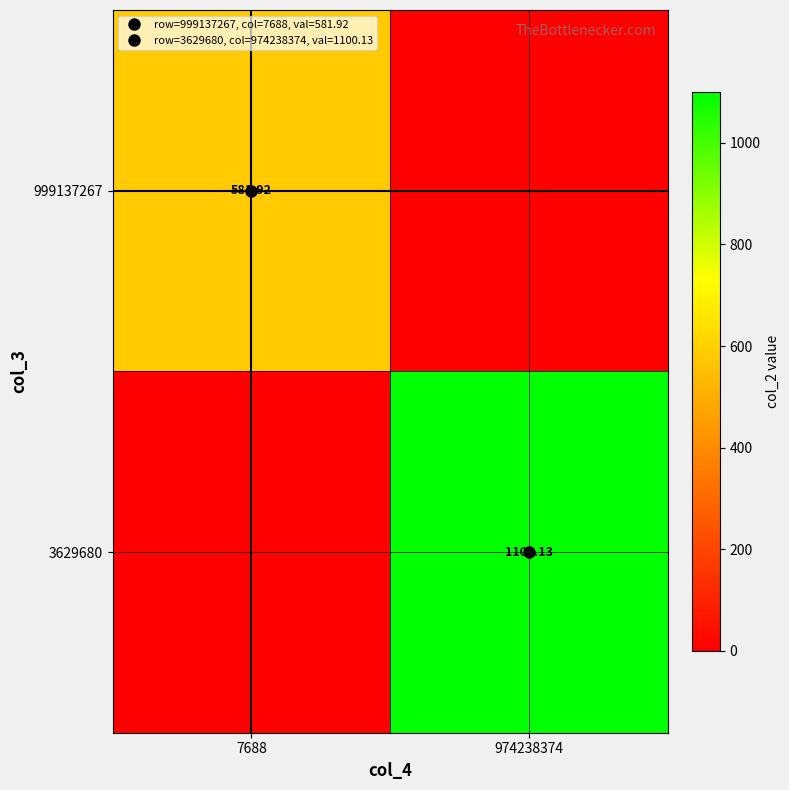

The value of 3629680 at 7688 is -679.7. True or false?

False